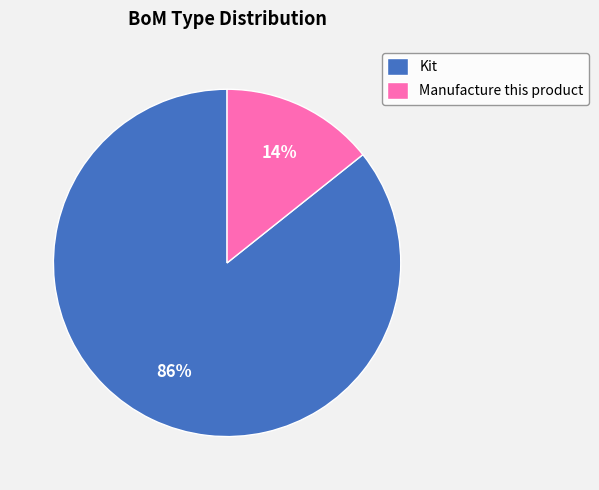

Combined, do Kit and Manufacture this product account for over 50%?

Yes